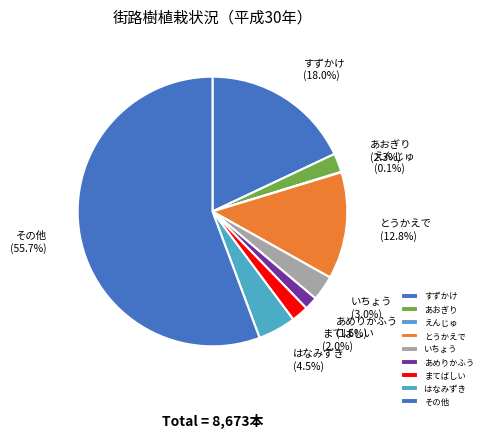

The その他 slice represents 19% of the pie. True or false?

False